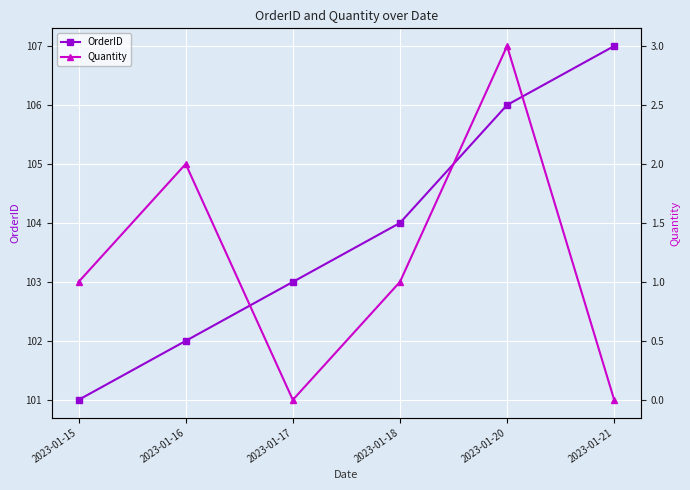

What is the sum of the OrderID values at 2023-01-16 and 2023-01-20?

208